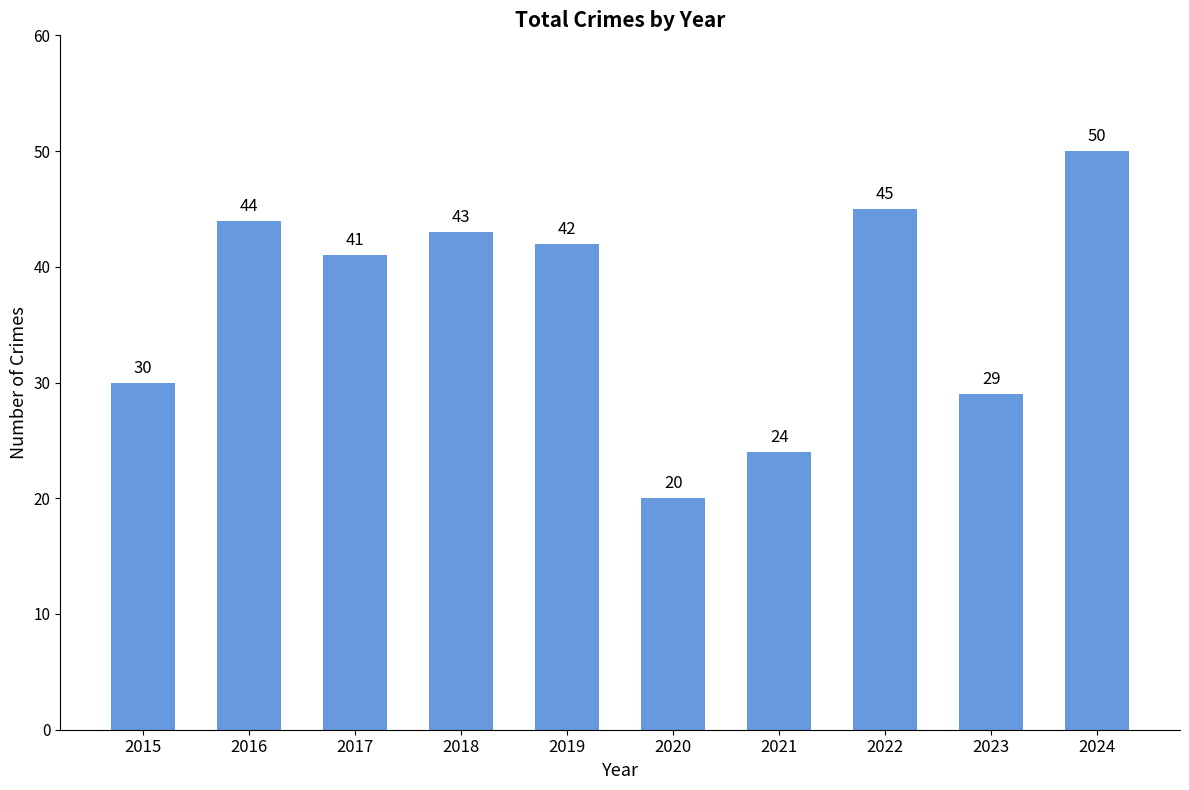

Are the bars horizontal?

No